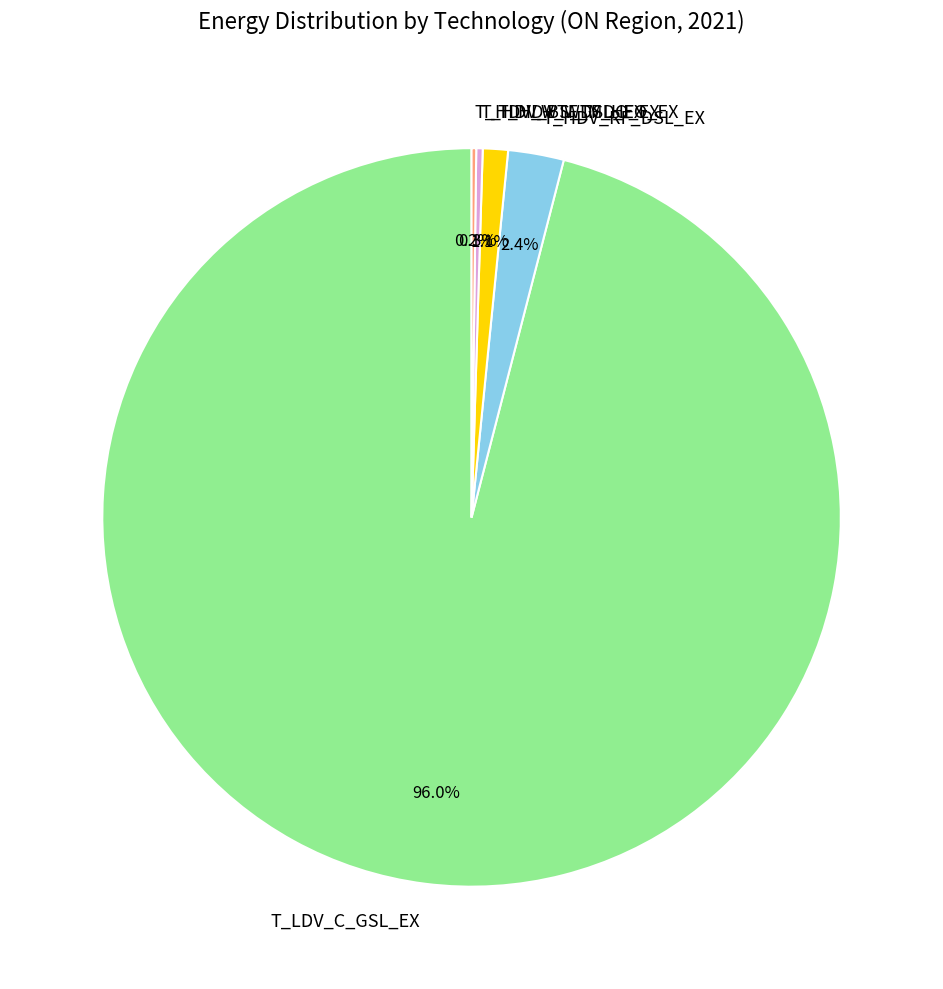

To the nearest percent, what is the difference between the T_HDV_RF_DSL_EX and T_HDV_WTF_HFO_EX slice percentages?

1%